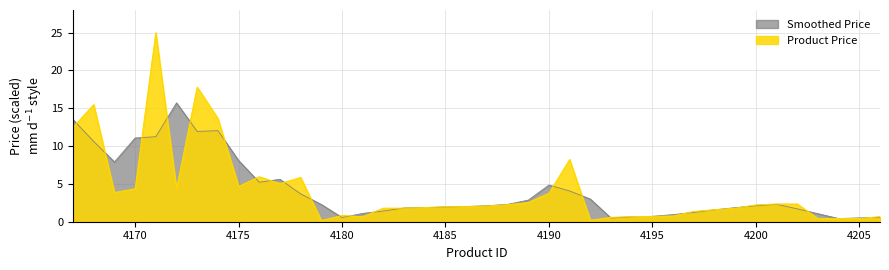

List the labels in order of value, smallest first.

4179, 4192, 4203, 4204, 4205, 4193, 4181, 4206, 4194, 4195, 4196, 4180, 4197, 4198, 4199, 4182, 4183, 4184, 4185, 4186, 4187, 4200, 4188, 4201, 4202, 4189, 4190, 4169, 4170, 4172, 4175, 4177, 4178, 4176, 4191, 4167, 4174, 4168, 4173, 4171